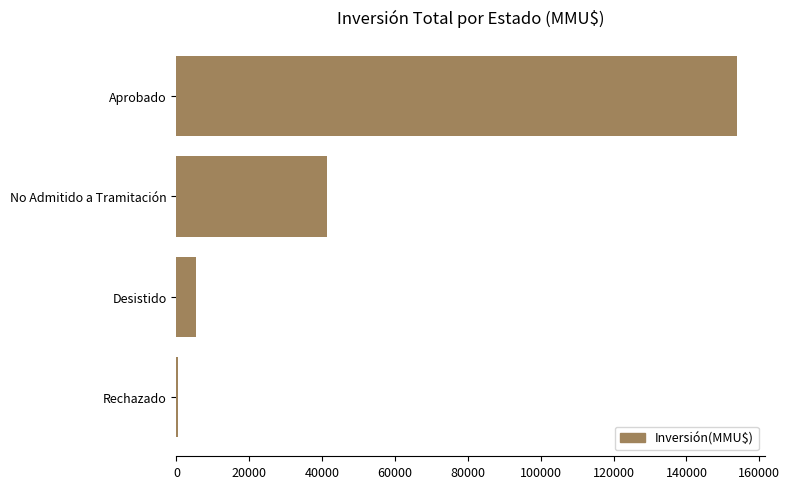

Count the number of data series in this chart.

1